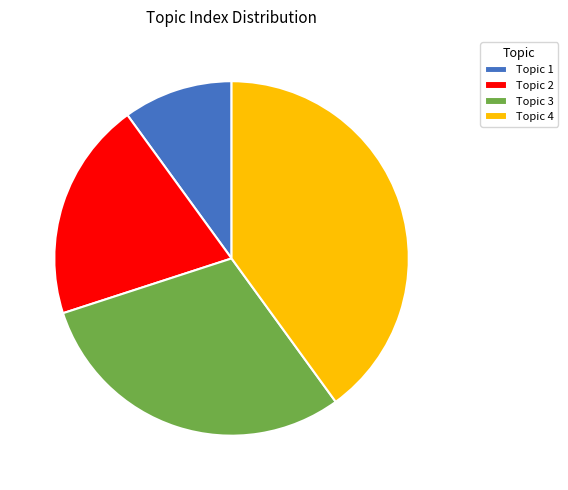

What is the ratio of the value at Topic 1 to the value at Topic 2?

0.5